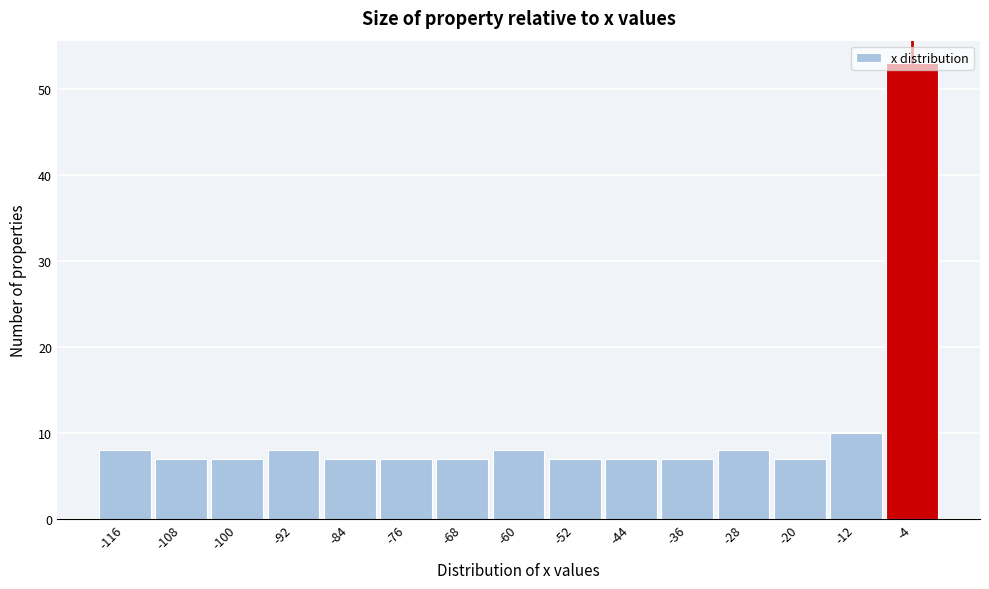

Reading left to right, list every bar in this chart as the range it spans on the x-axis followed by its height. The values are not printed on the chart, so give them approximately, as read against the axis.

-120 to -112: 8
-112 to -104: 7
-104 to -96: 7
-96 to -88: 8
-88 to -80: 7
-80 to -72: 7
-72 to -64: 7
-64 to -56: 8
-56 to -48: 7
-48 to -40: 7
-40 to -32: 7
-32 to -24: 8
-24 to -16: 7
-16 to -8: 10
-8 to 0: 53